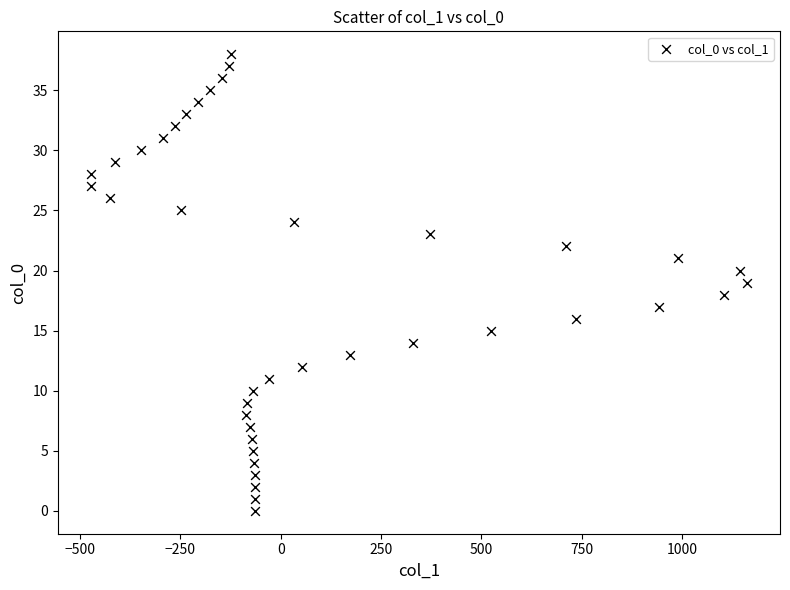

What is the range of Y values (max minus min)?

38